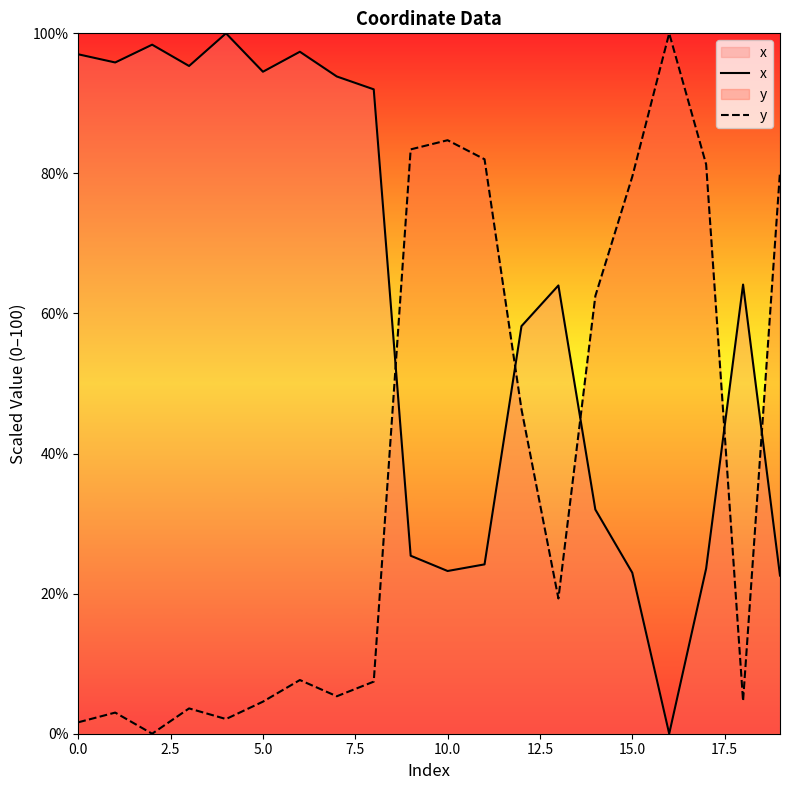

How many times do y and x cross each other?

5